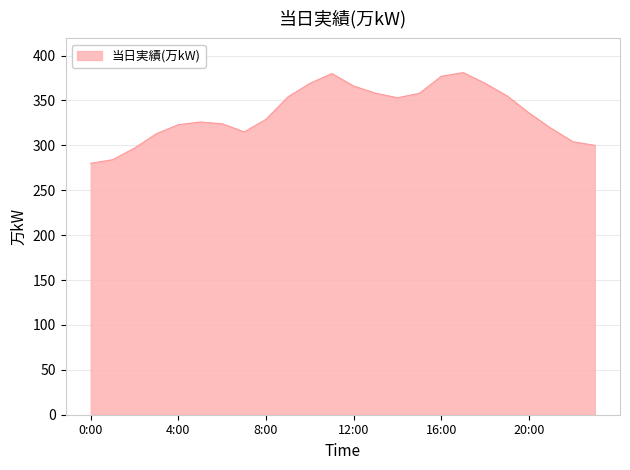

What is the minimum value shown in the chart?

280